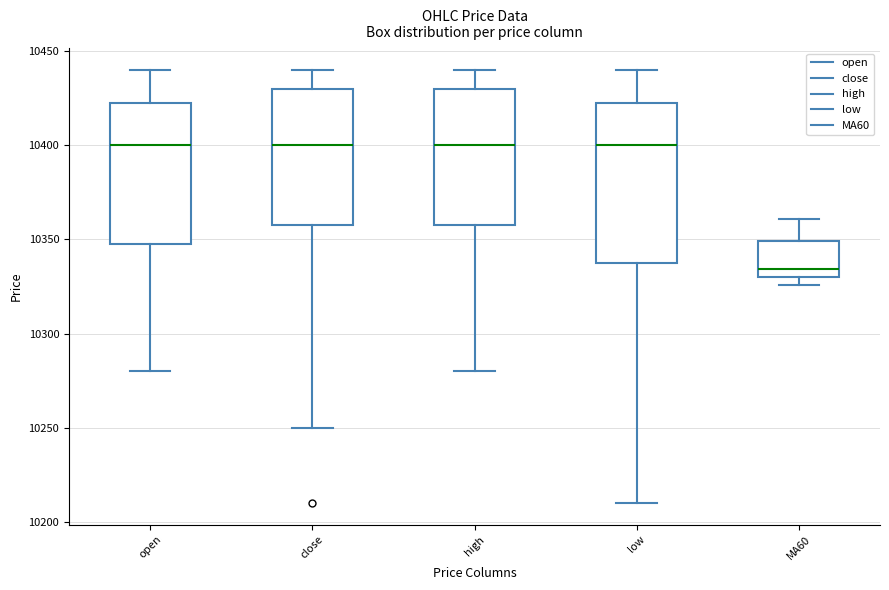

Comparing the boxes themselves (not the whiskers), which one is the tallest?

low